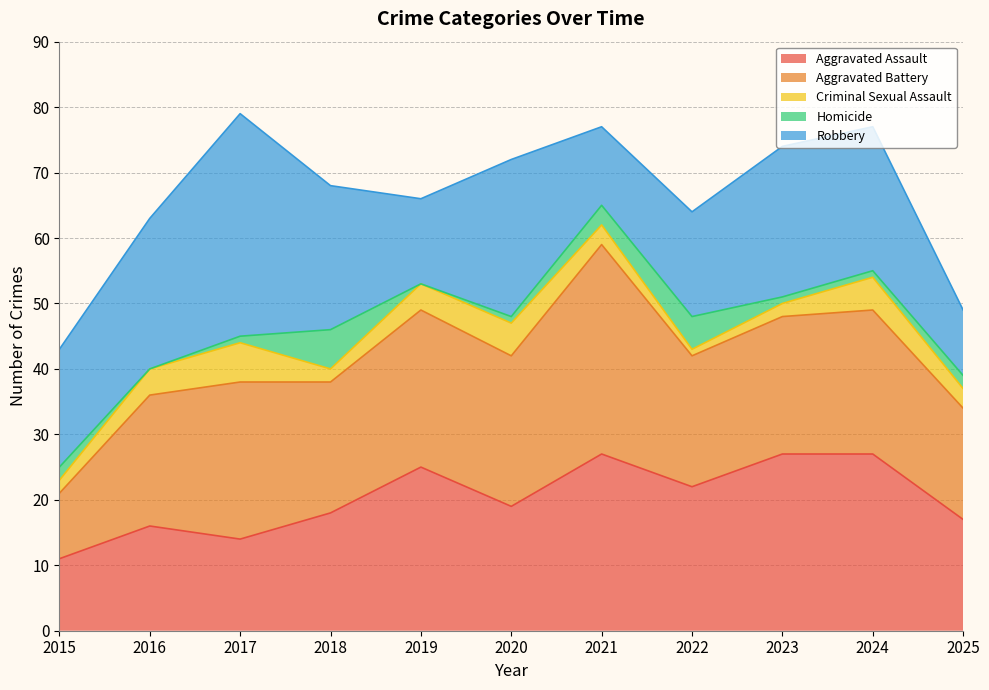

Is it true that Criminal Sexual Assault equals 4 at 2019?

True